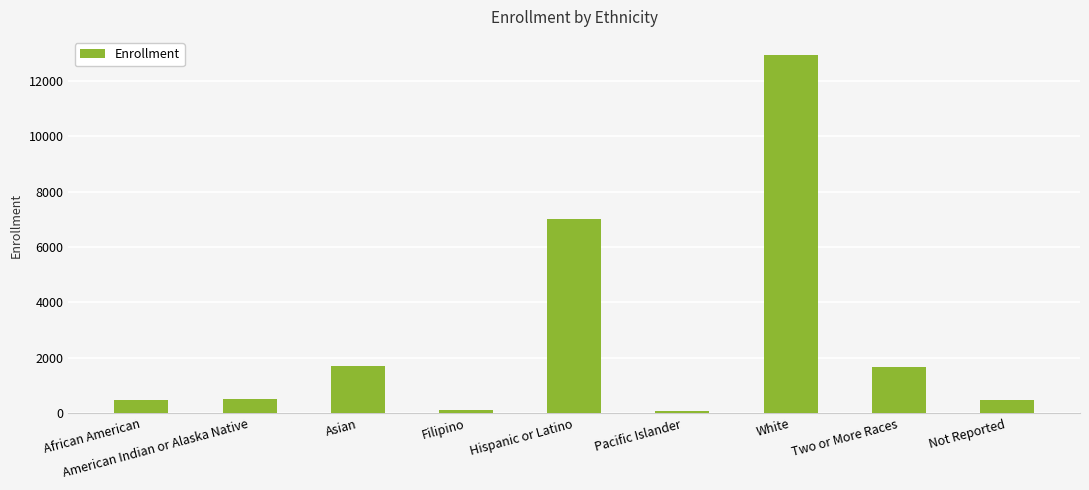

Are the bars grouped side by side (vs. stacked)?

No